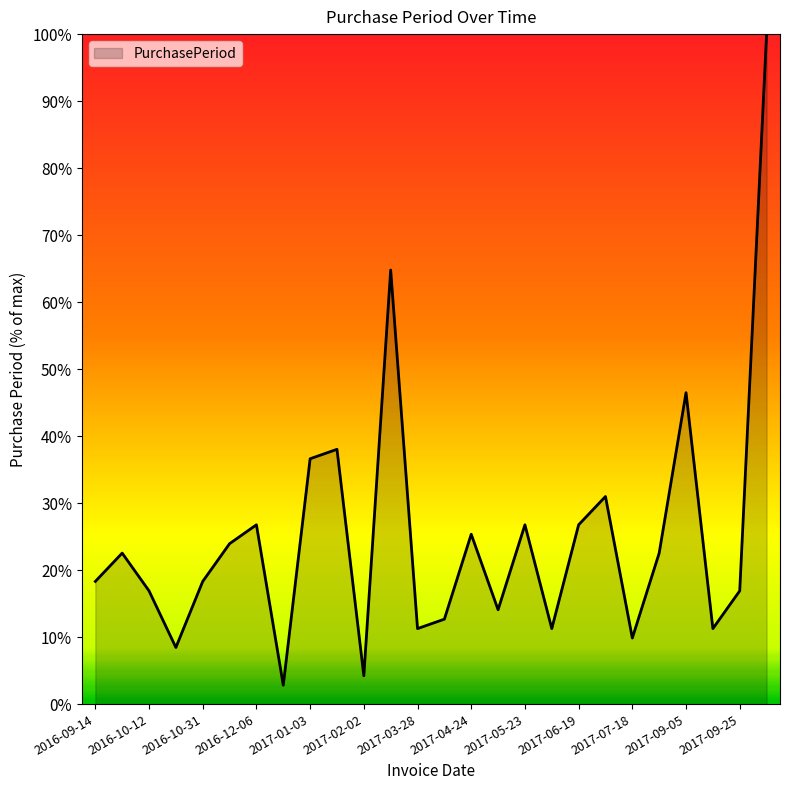

What is the smallest value displayed?

2.8